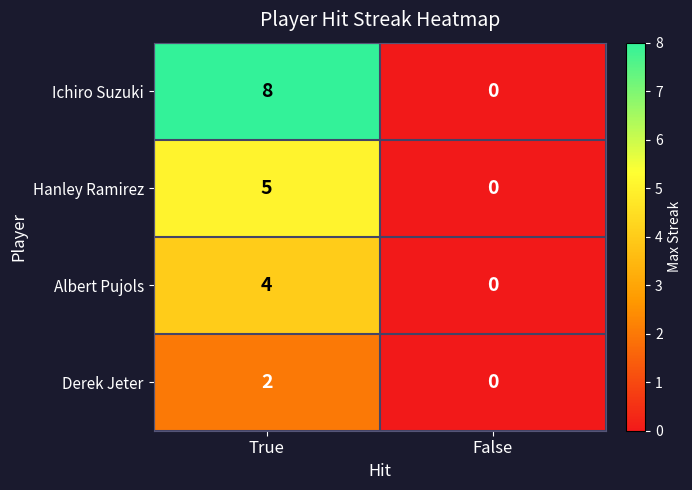

Reading right to left, extract all data points from this chart.

Ichiro Suzuki: False=0	True=8
Hanley Ramirez: False=0	True=5
Albert Pujols: False=0	True=4
Derek Jeter: False=0	True=2